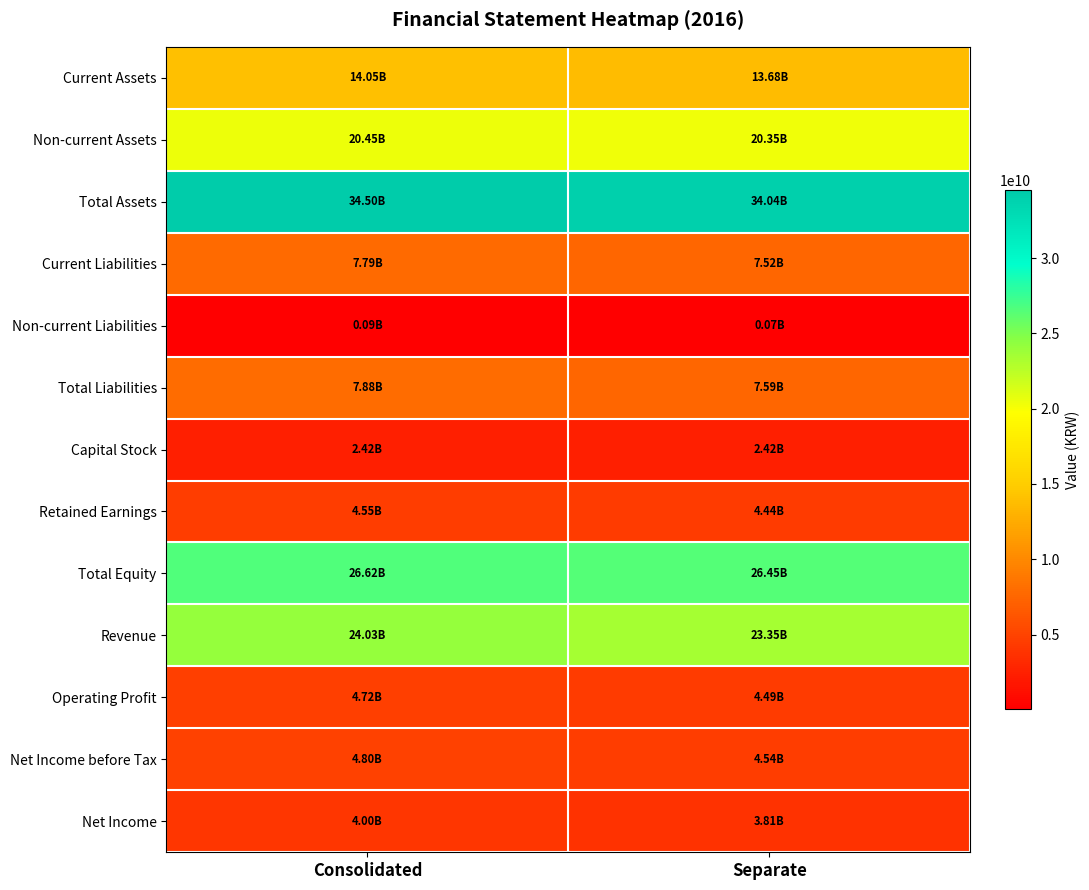

Which series changed the most between Consolidated and Separate?

Revenue